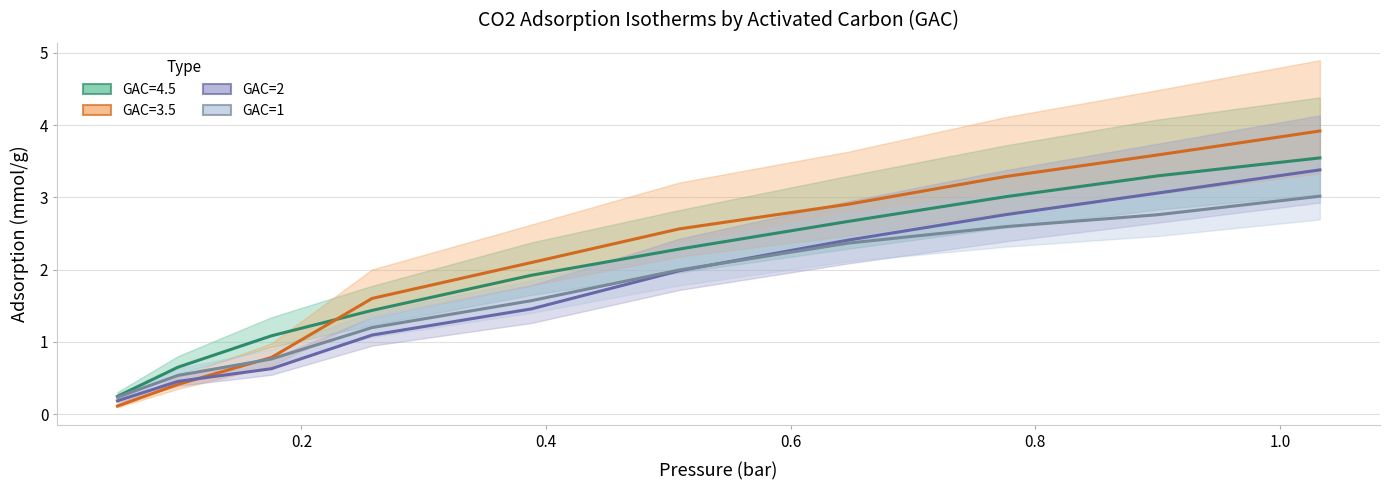

What is the highest value of the GAC=1 series?

3.0